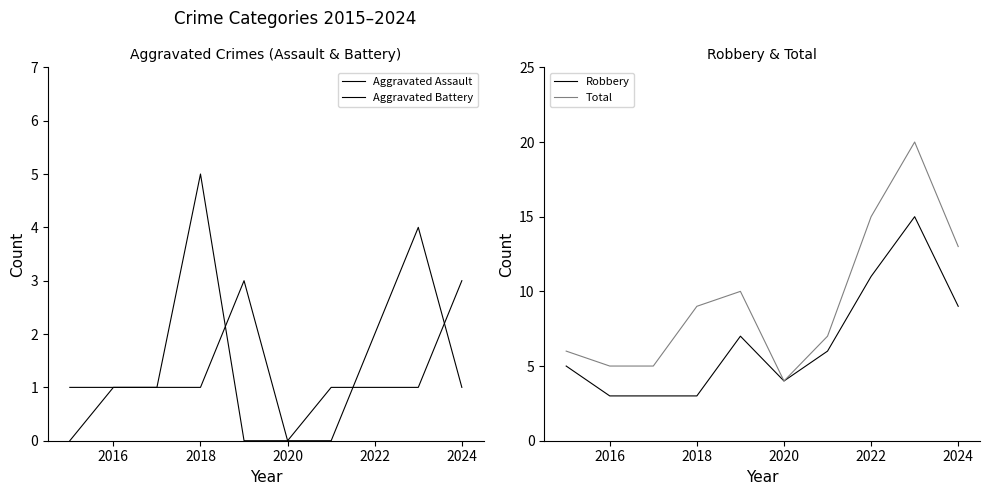

At which label is Total closest to 12?

2024